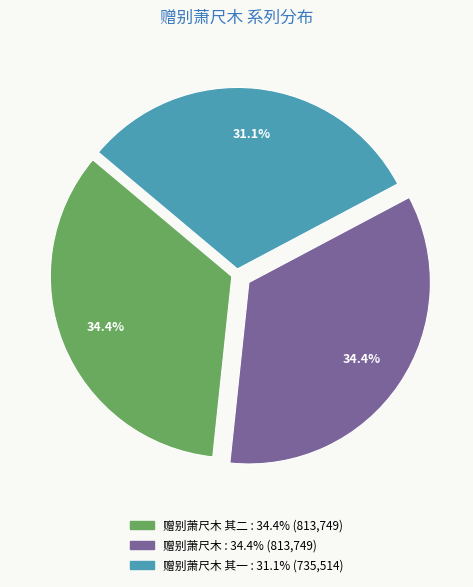

How many slices are in this pie chart?

3